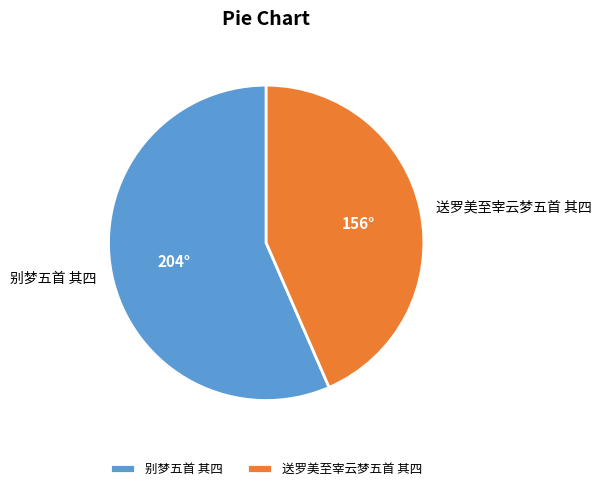

What is the largest slice in the pie chart?

别梦五首 其四